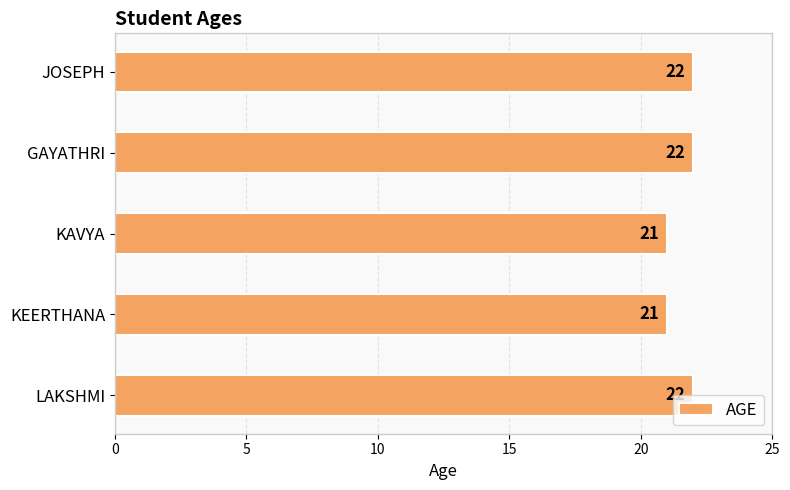

What is the maximum value shown in the chart?

22